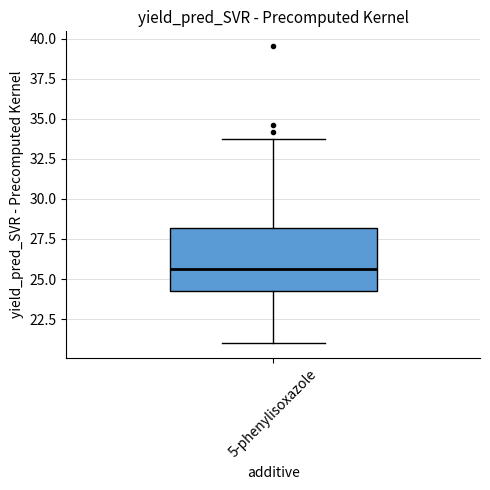

Read this box plot against the y-axis: the position of the median line, the range covered by the box, and the ends of both whiskers. The values are not printed on the chart, so give them approximately, as read against the axis.

median 25.5, box 24.5 to 28.0, whiskers 21.0 to 33.5